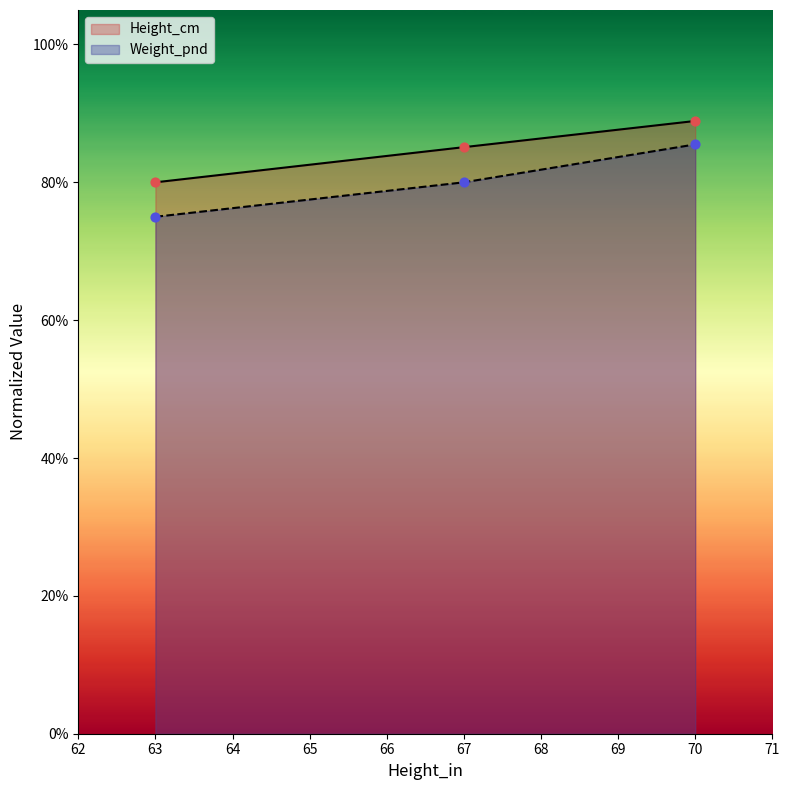

What are all the series names shown in the legend?

Height_cm, Weight_pnd